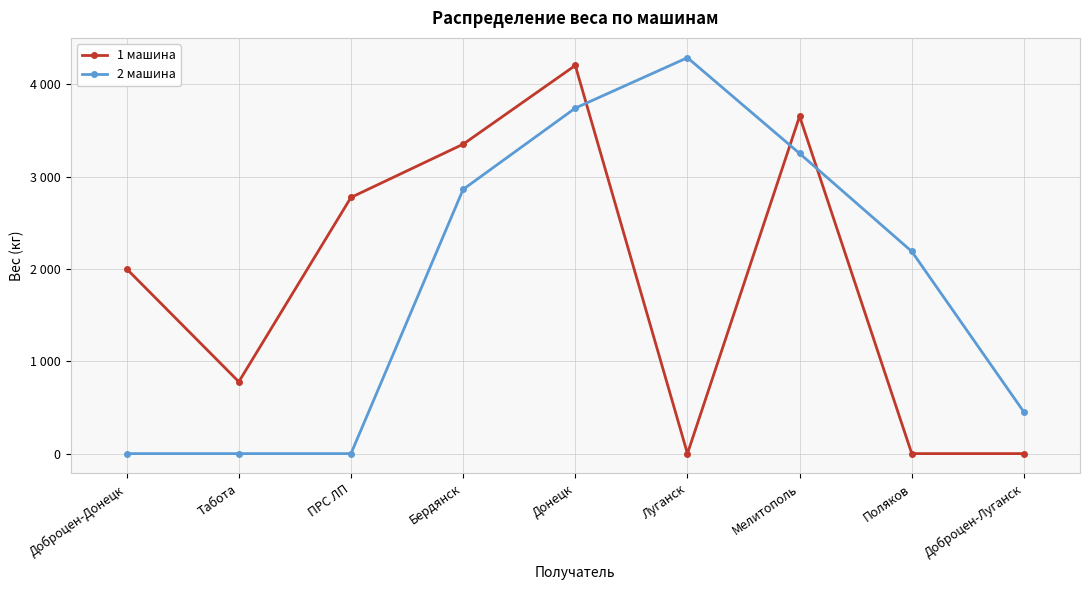

Rank the series by their average value, from highest to lowest.

2 машина, 1 машина